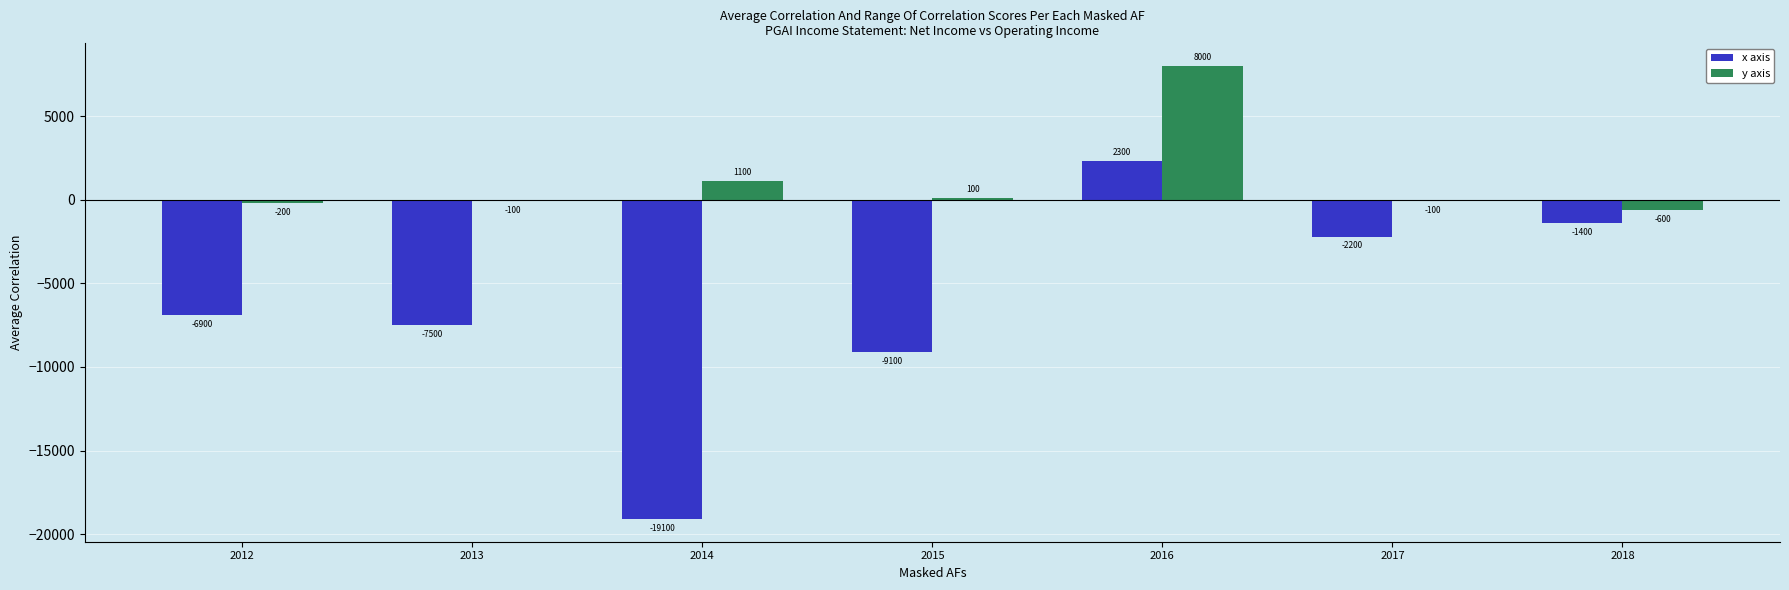

True or false: x axis has a value of -19100 at 2014.

True